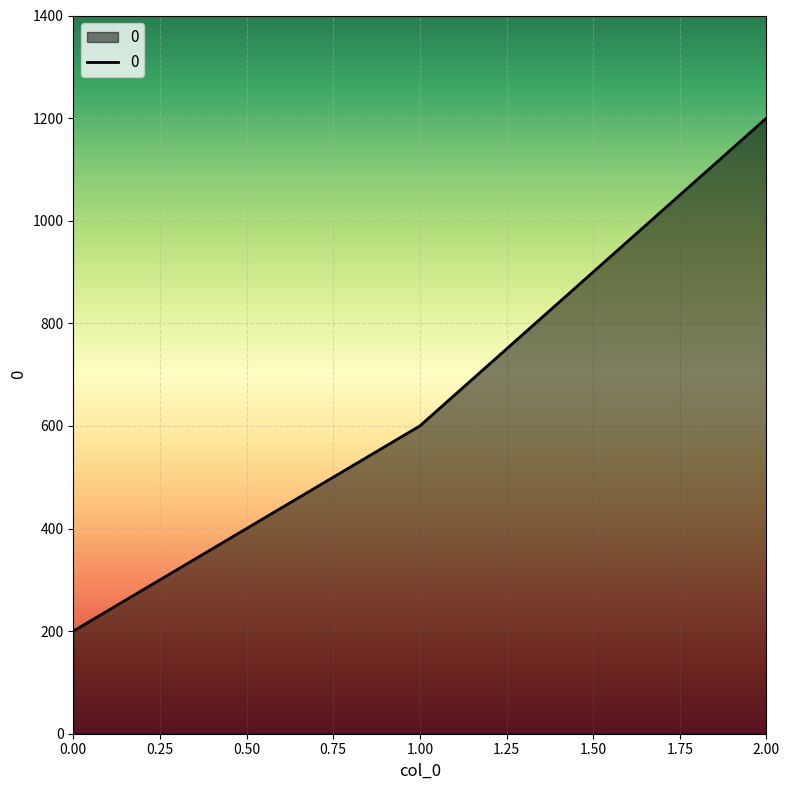

How many lines are shown in the chart?

1